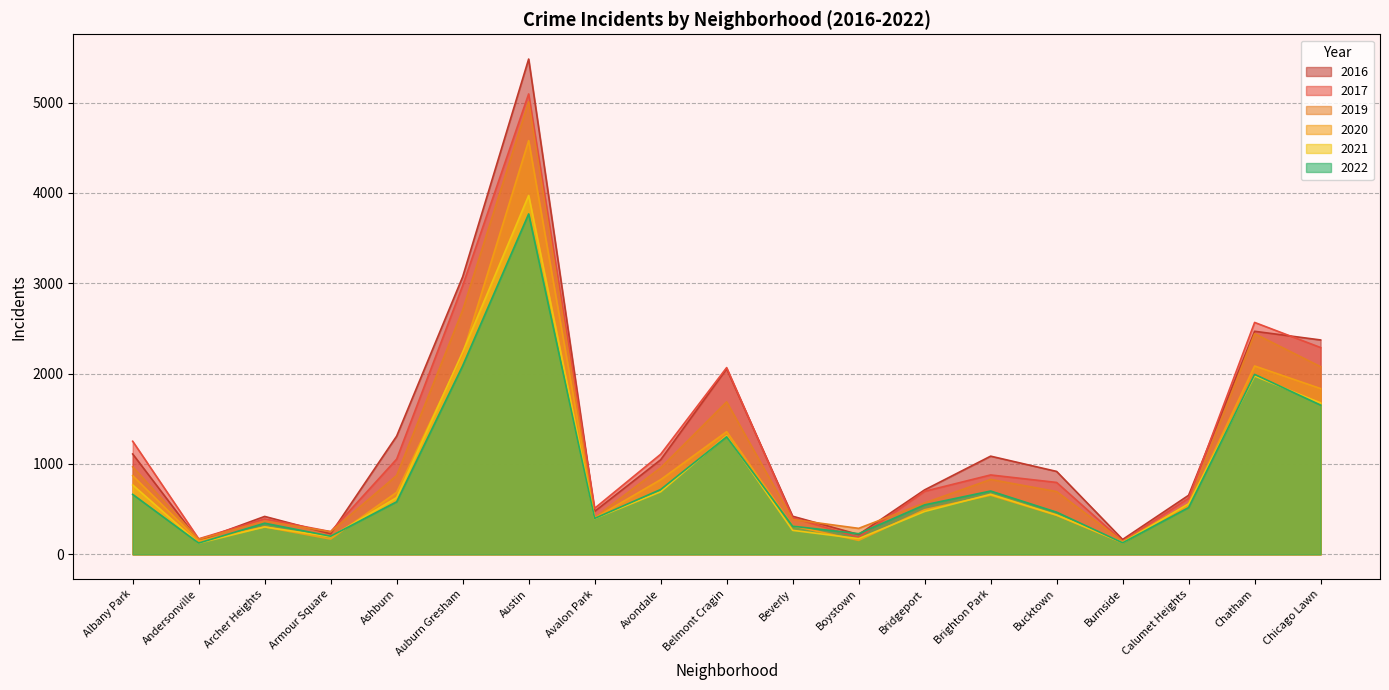

Where is 2019 nearest to the value 2575?

Auburn Gresham